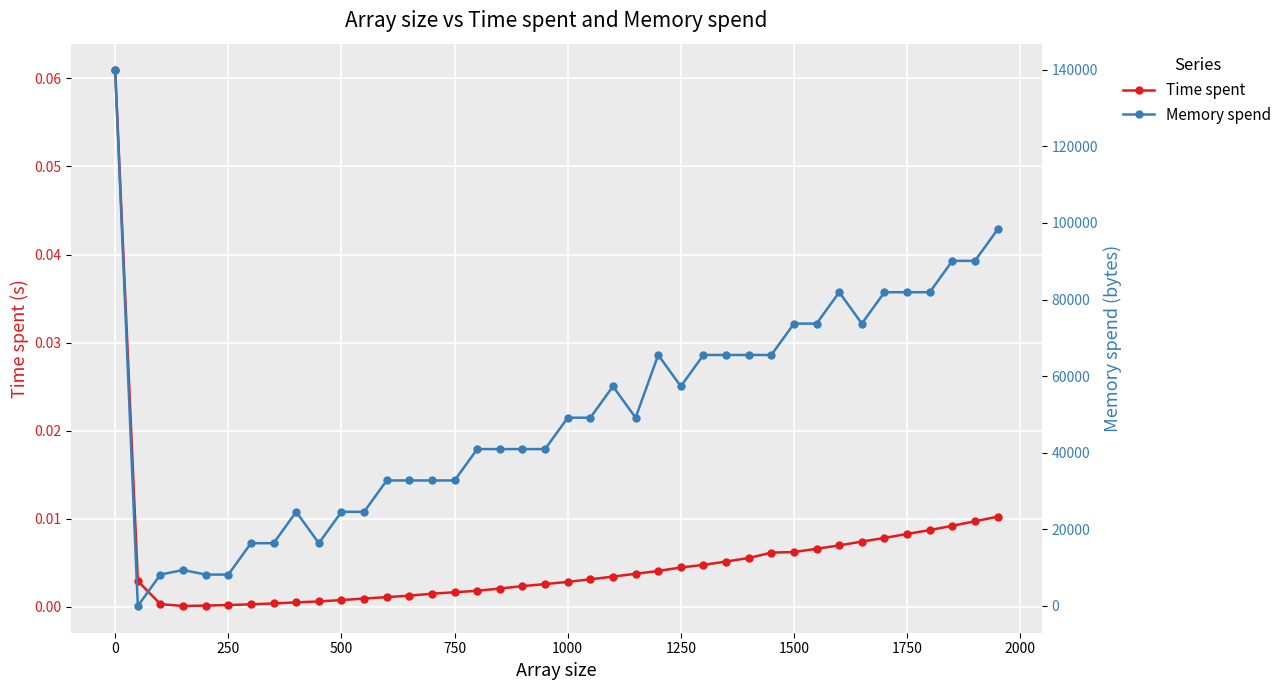

Rank the series by their maximum value, from lowest to highest.

Time spent, Memory spend